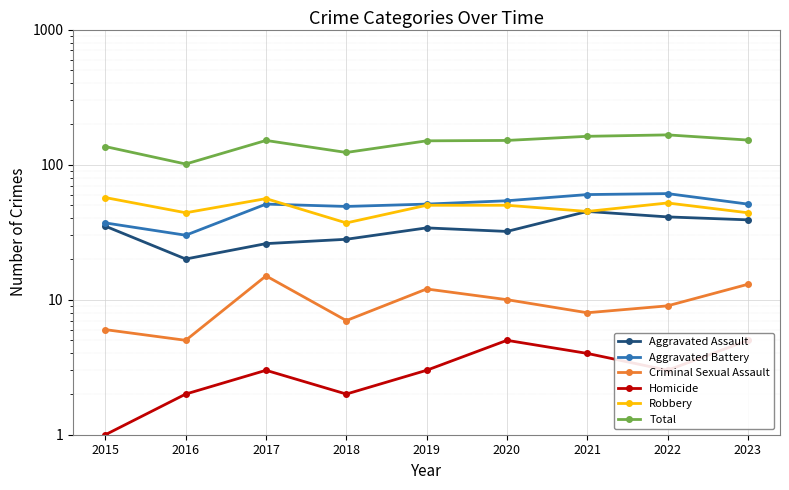

What is the sum of the Total values at 2018 and 2021?

285